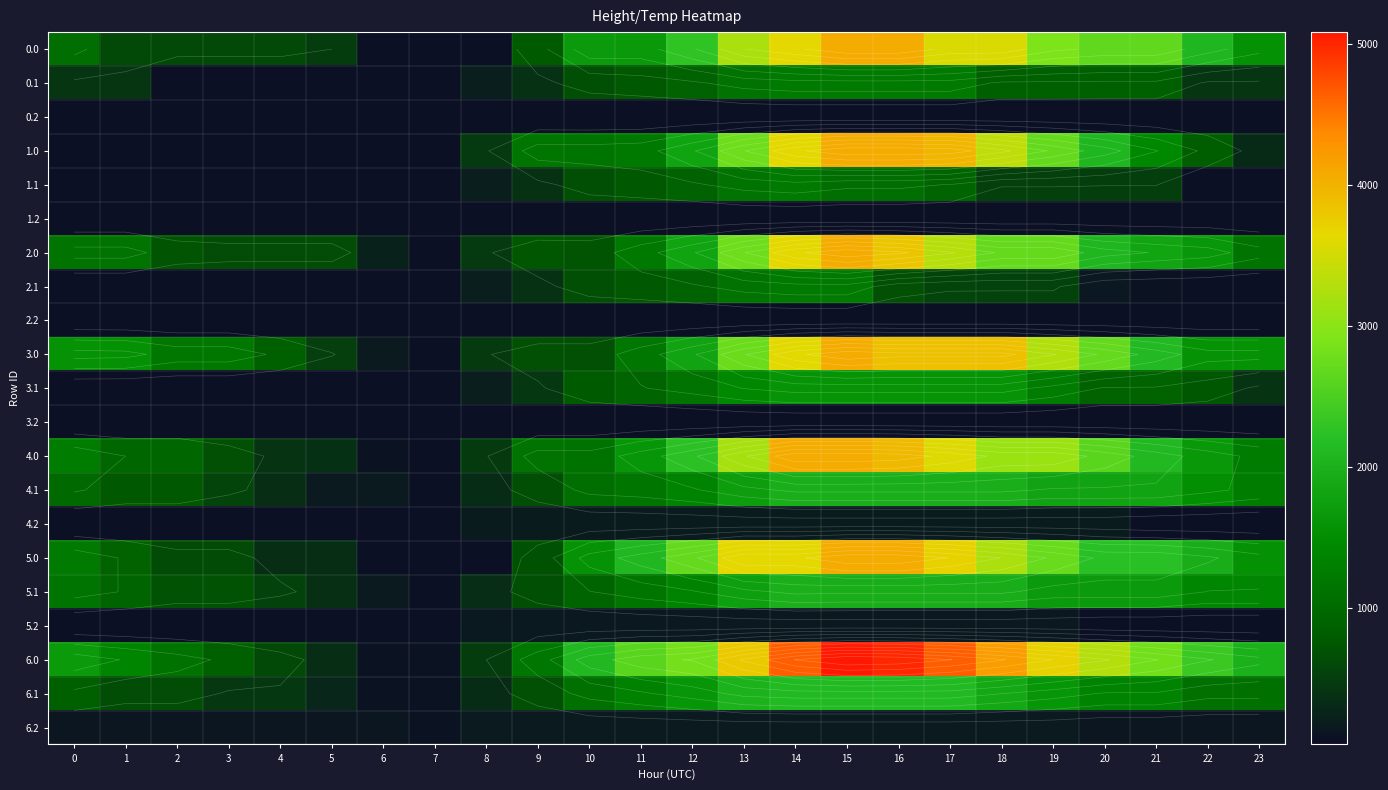

What is the difference between the highest and lowest values at 16?

4905.0